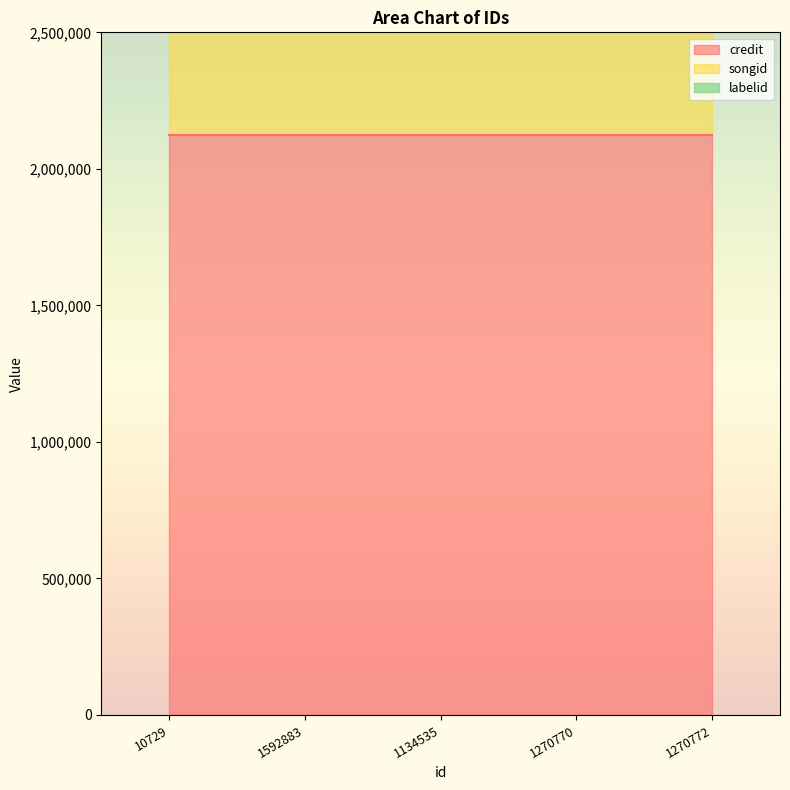

At which label does songid reach its minimum?

10729